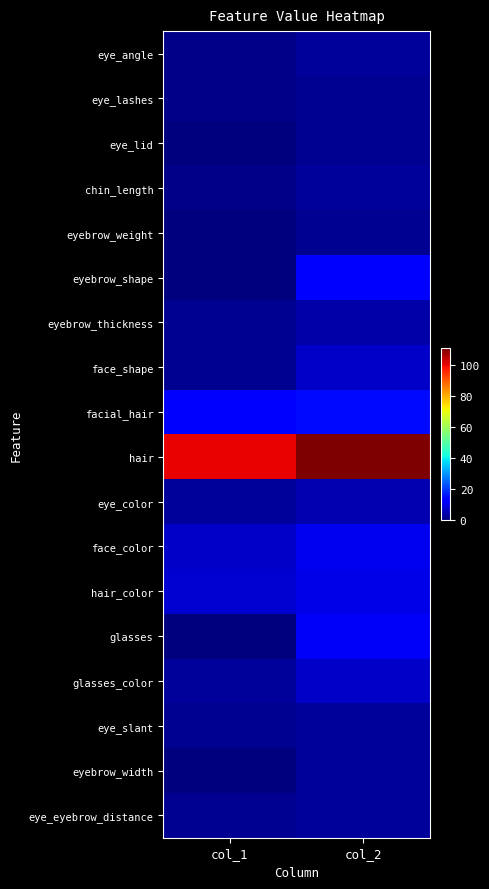

At how many categories does at least one series exceed 19?

2